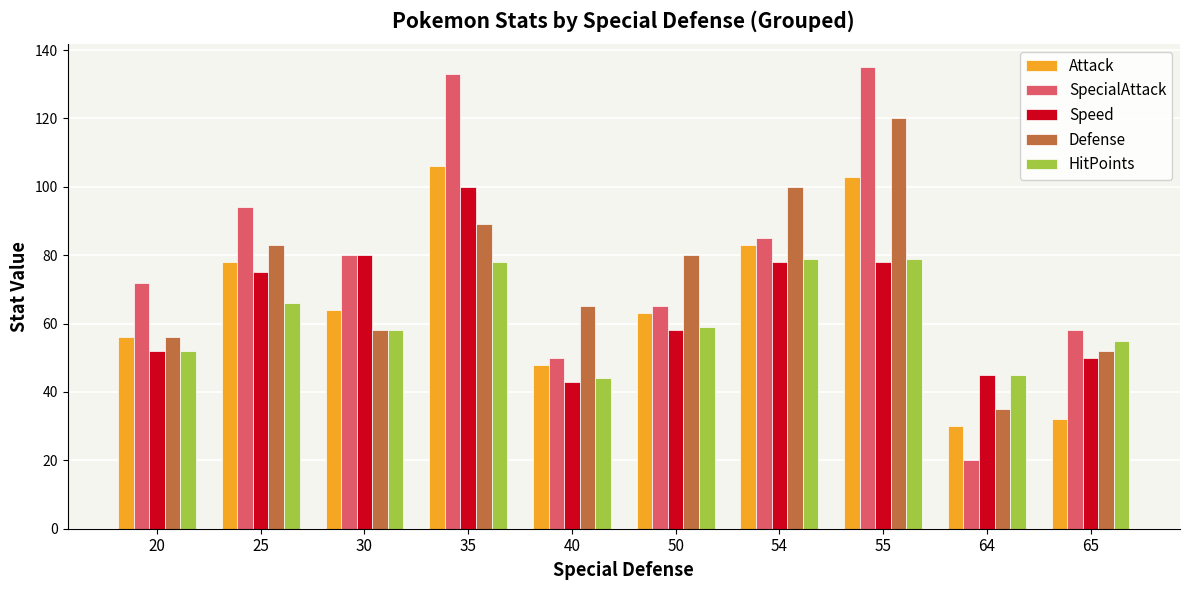

The value of Speed at 30 is 124. True or false?

False